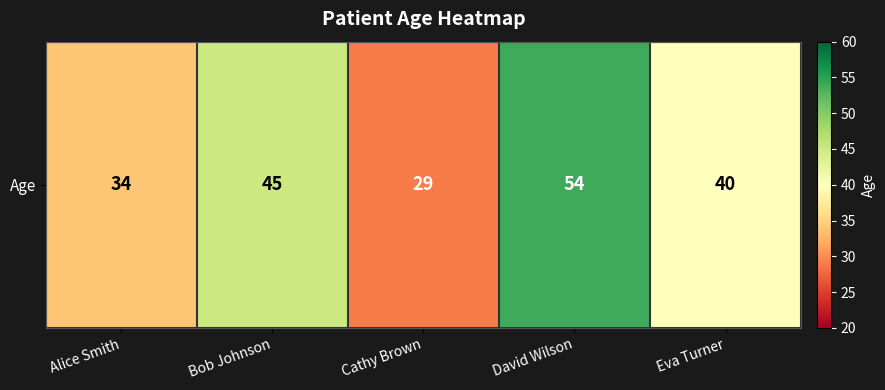

What is the change in value from David Wilson to Eva Turner?

-14